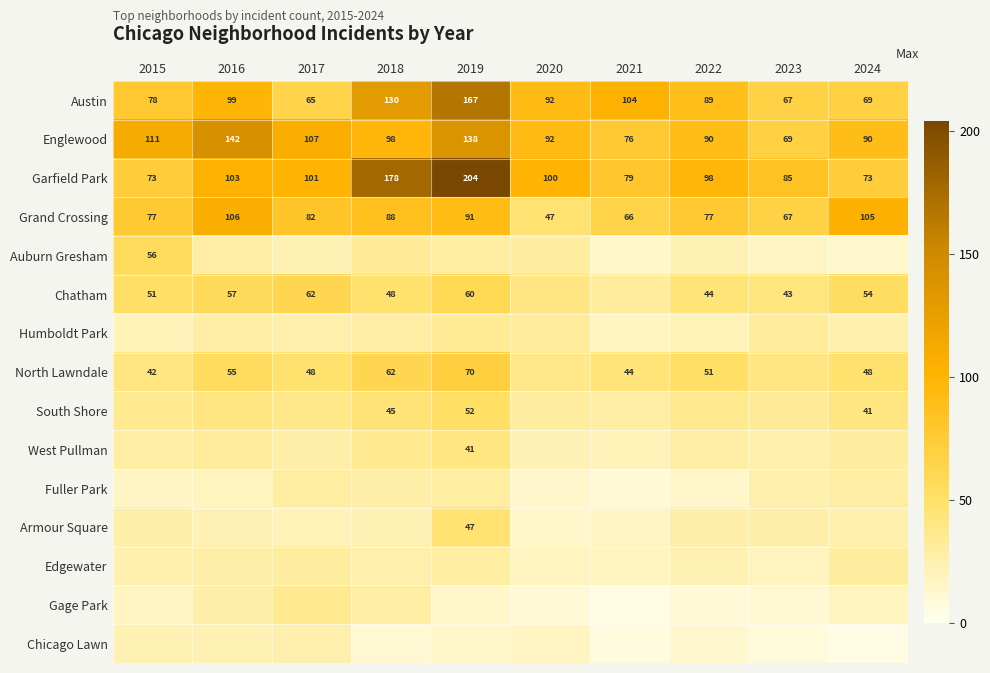

The Garfield Park series shows 126 at 2024. True or false?

False